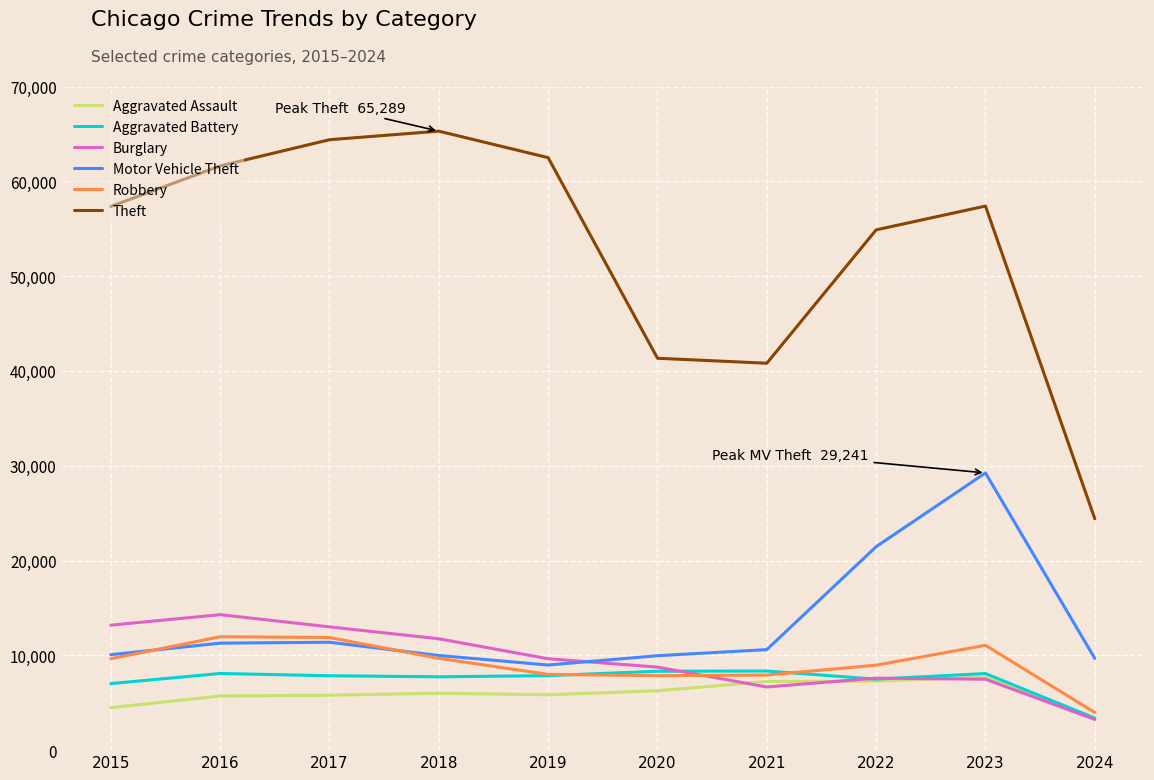

Is it true that Motor Vehicle Theft equals 4928 at 2018?

False